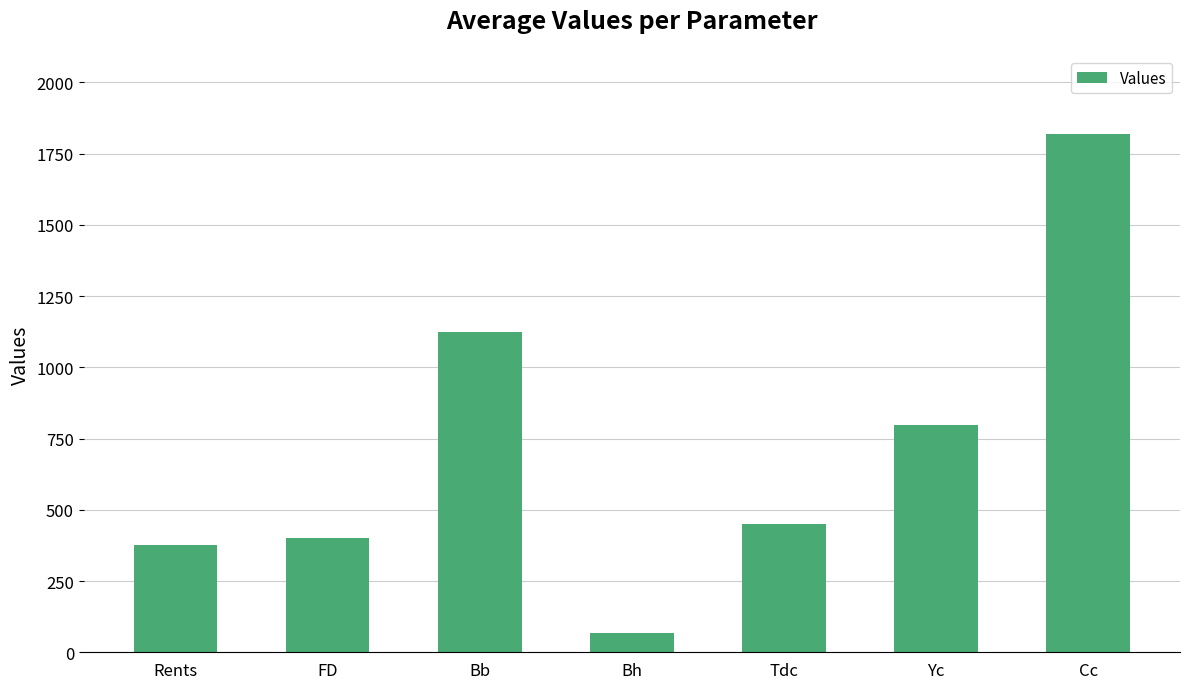

At which label does the data first exceed 450?

Bb